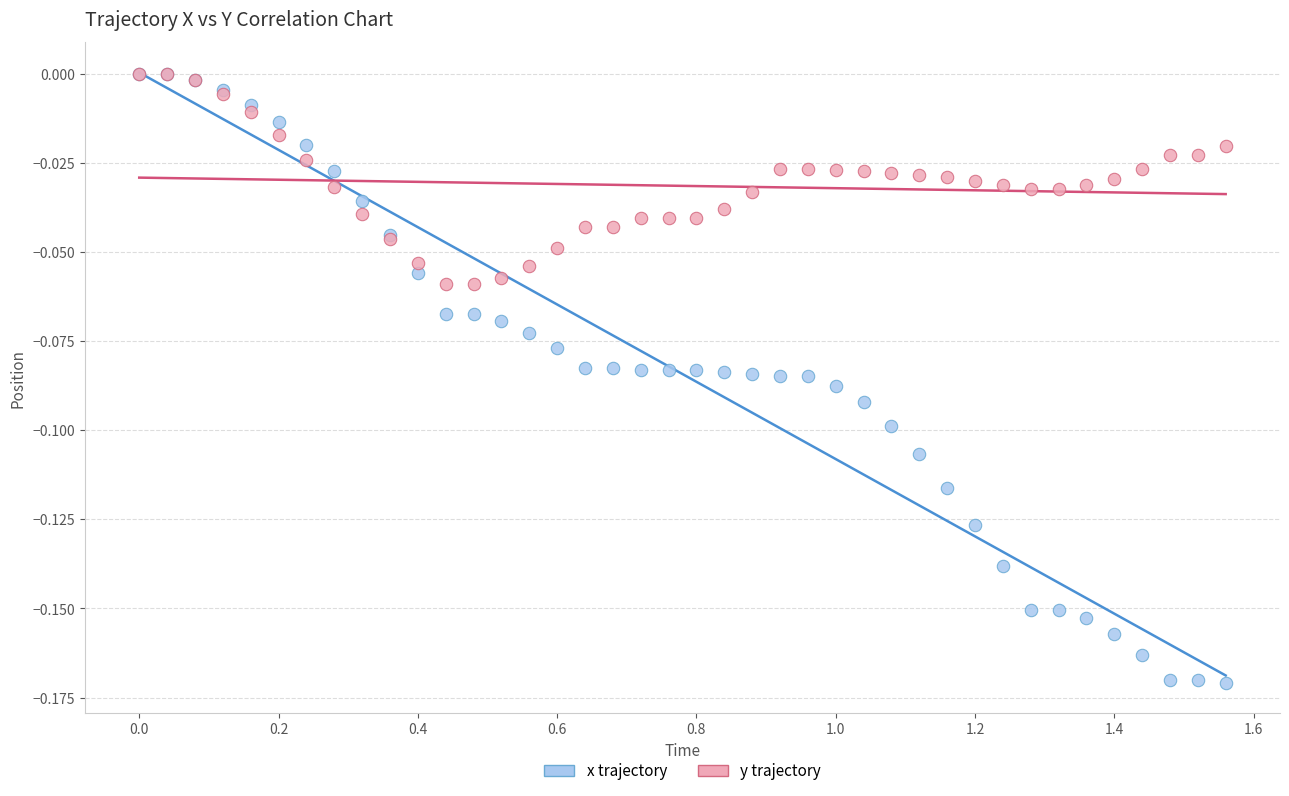

What are all the series names shown in the legend?

x trajectory, y trajectory